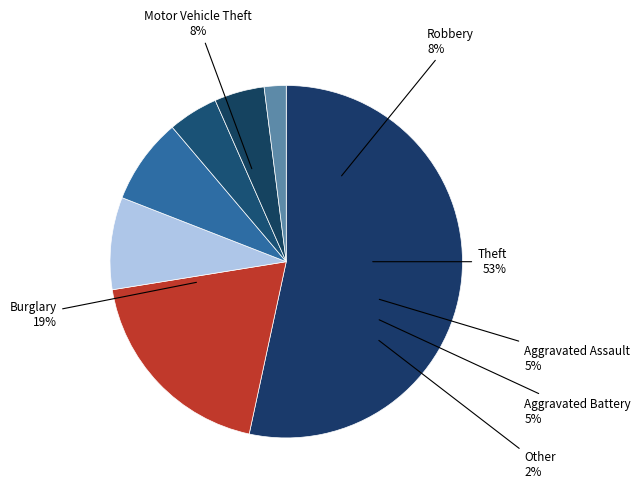

Between Burglary and Theft, which is larger?

Theft